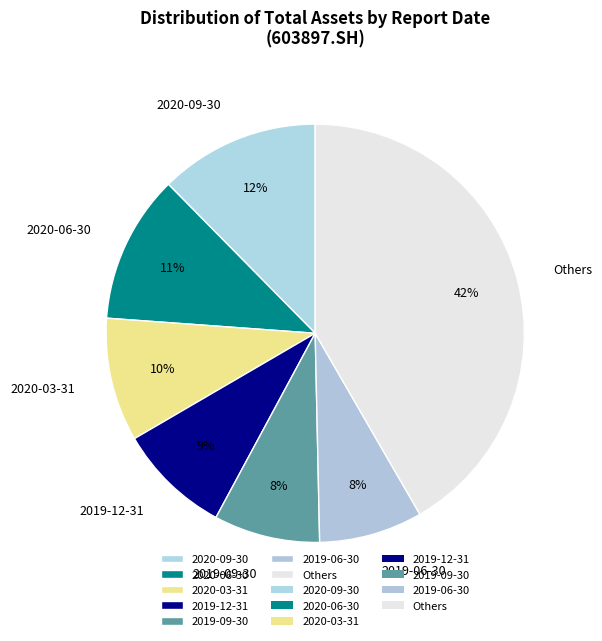

How many slices are in this pie chart?

7